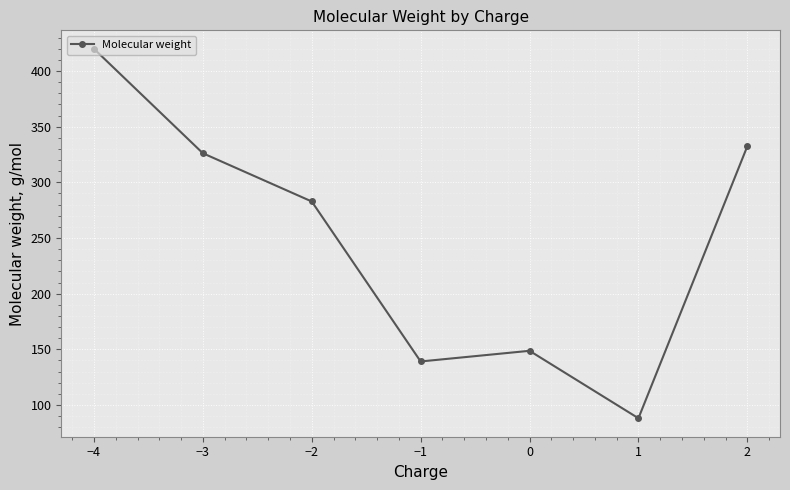

What position from the left is −2?

3